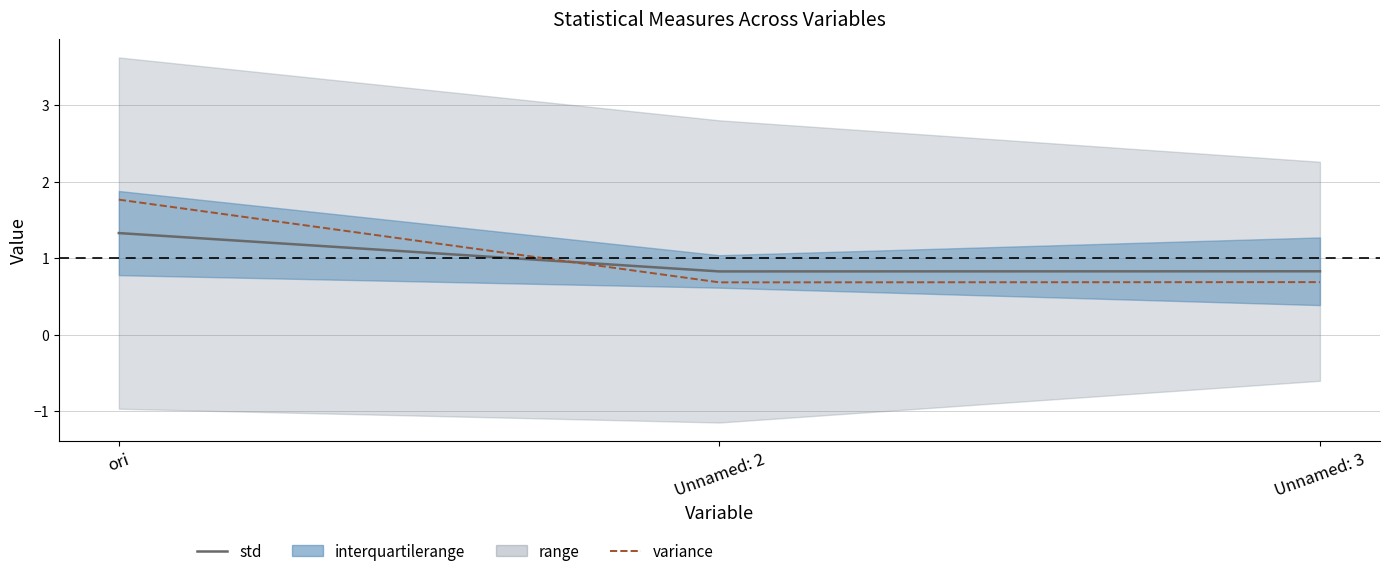

True or false: variance has a value of 0.7 at Unnamed: 3.

True